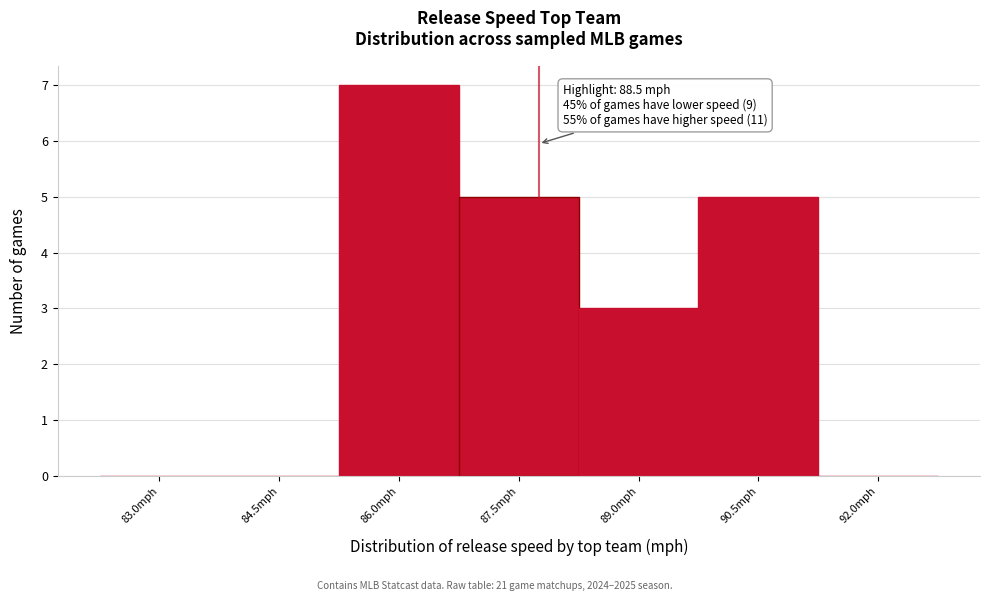

Reading left to right, list all the values displayed in this chart.

83.0mph=0	84.5mph=0	86.0mph=7	87.5mph=5	89.0mph=3	90.5mph=5	92.0mph=0